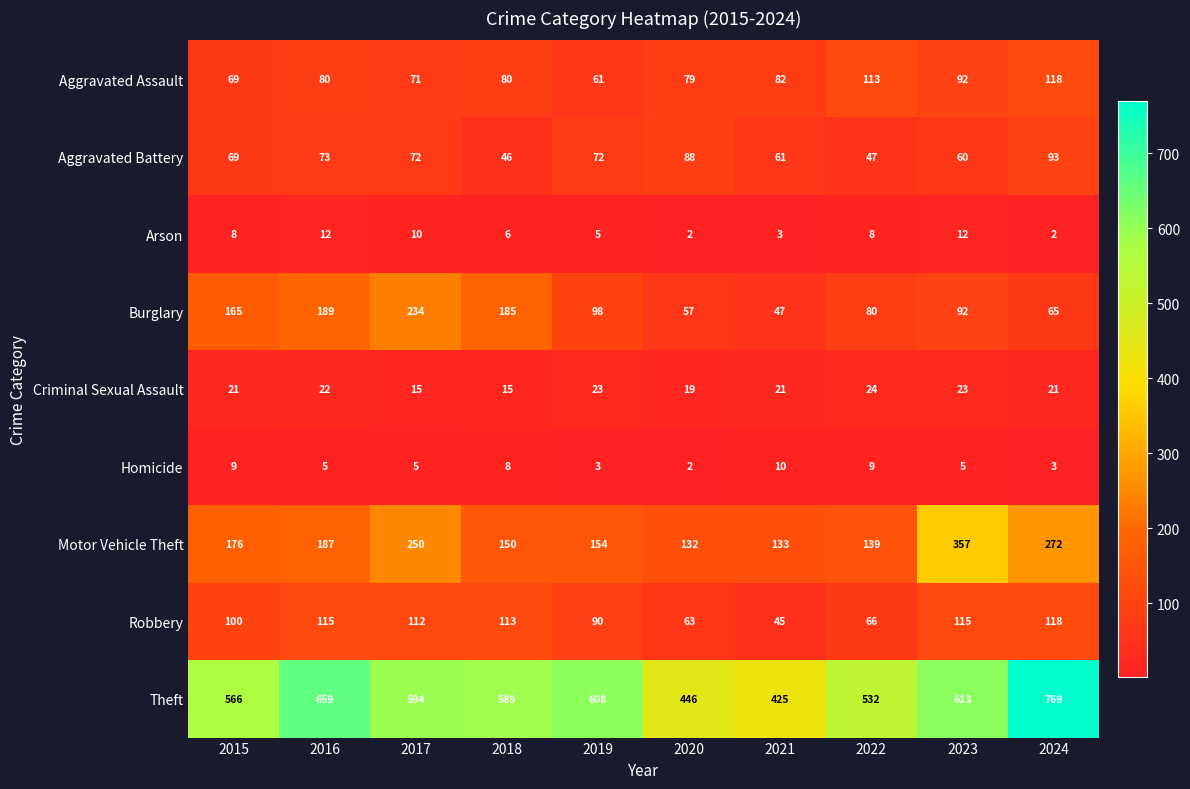

The Robbery series shows 100 at 2015. True or false?

True